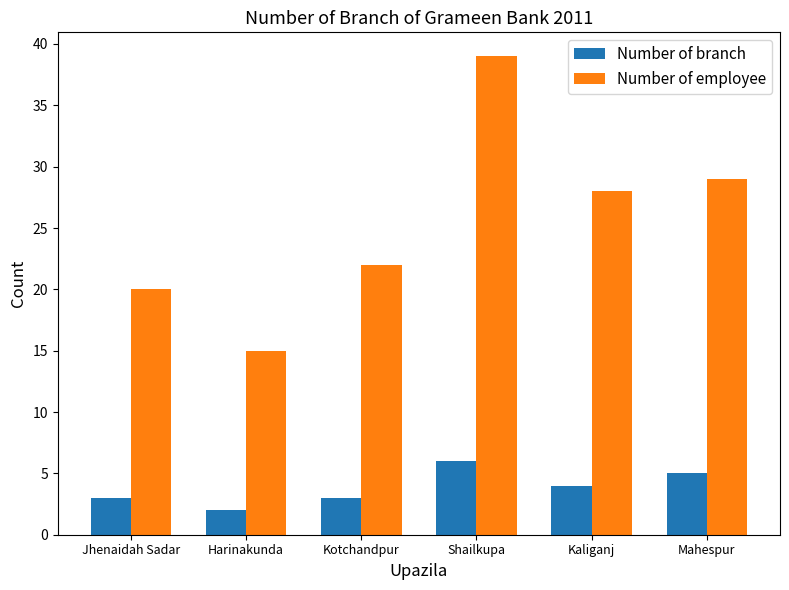

What is the minimum value shown in the chart?

2